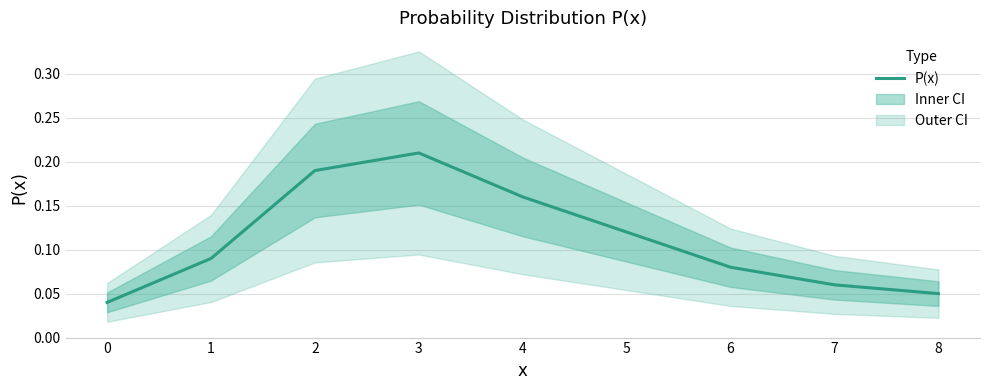

What is the value of the 4th point from the left?

0.2